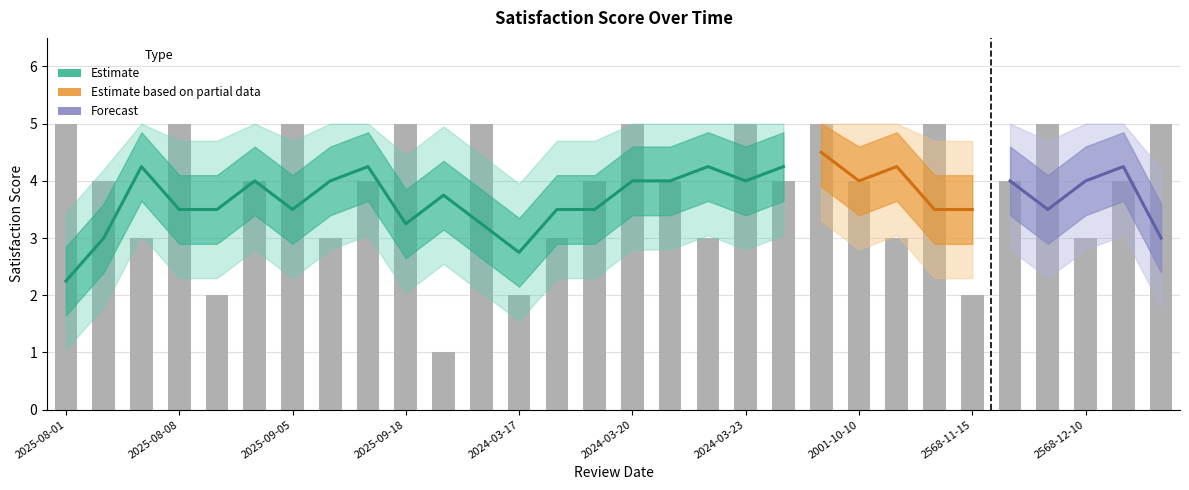

What is the change in value from 2025-08-05 to 2001-10-10?

+1